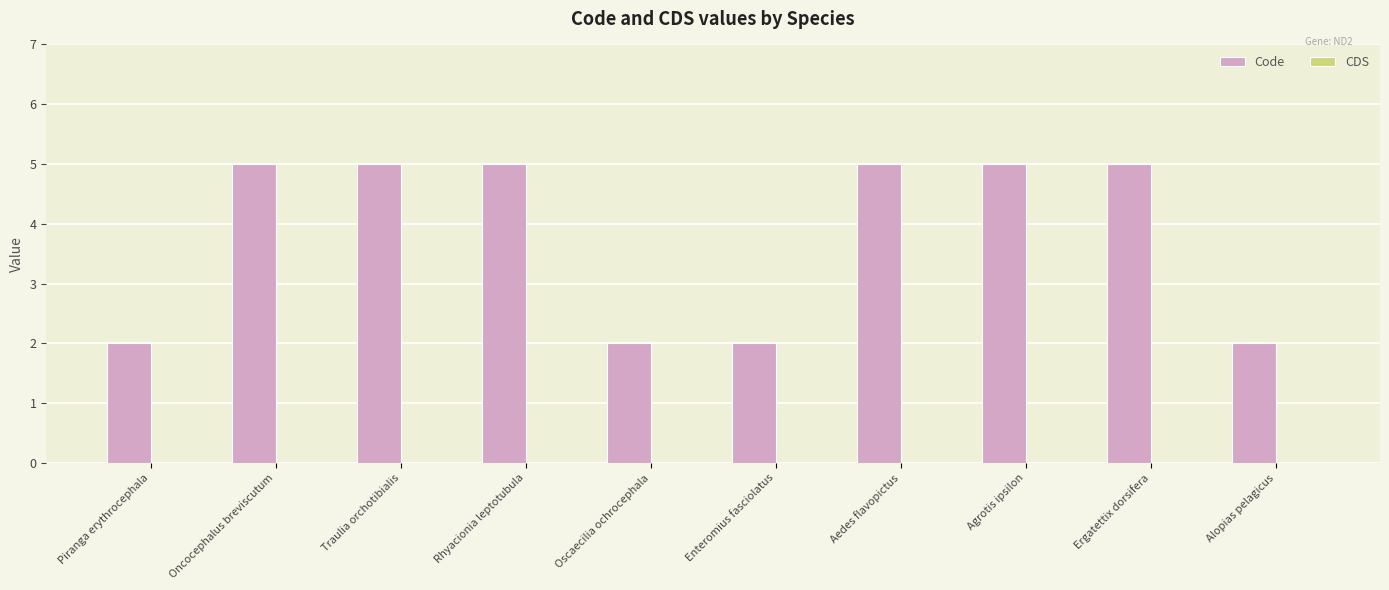

What is the greatest value displayed?

5